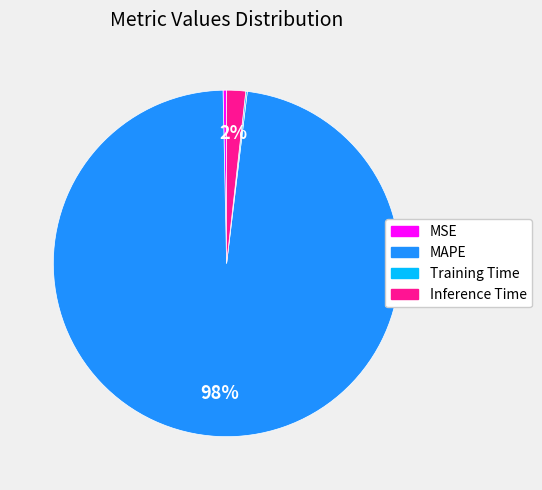

To the nearest percent, what is the difference between the largest and smallest slice percentages?

98%